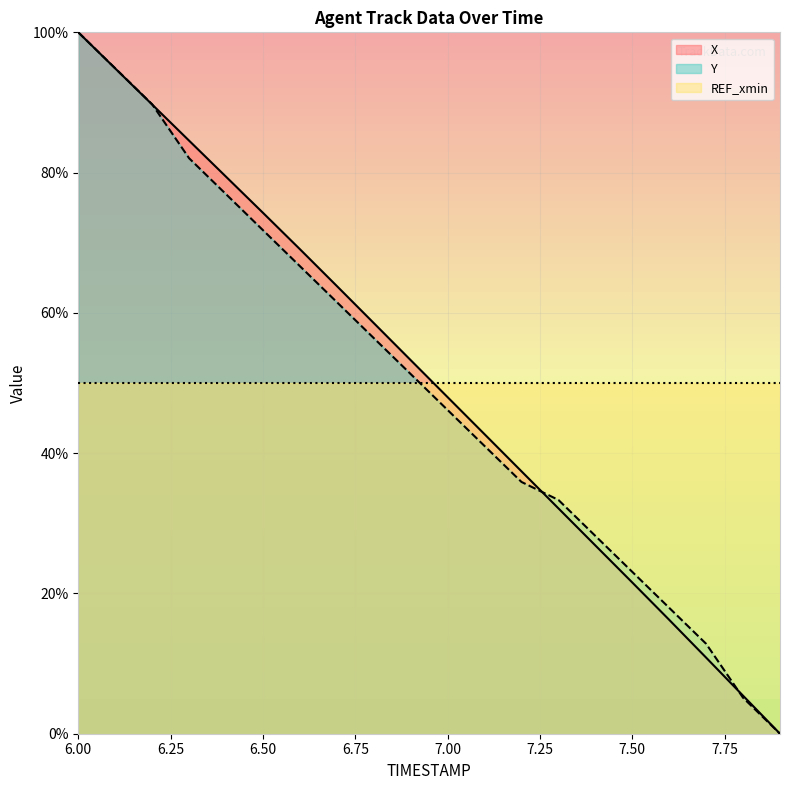

At which label does Y reach its peak?

6.00